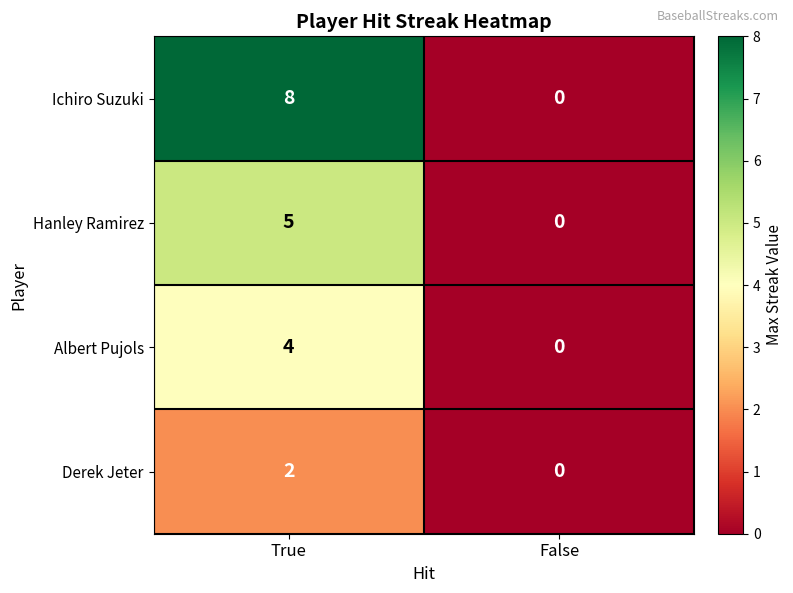

Which series has the widest spread of values?

Ichiro Suzuki